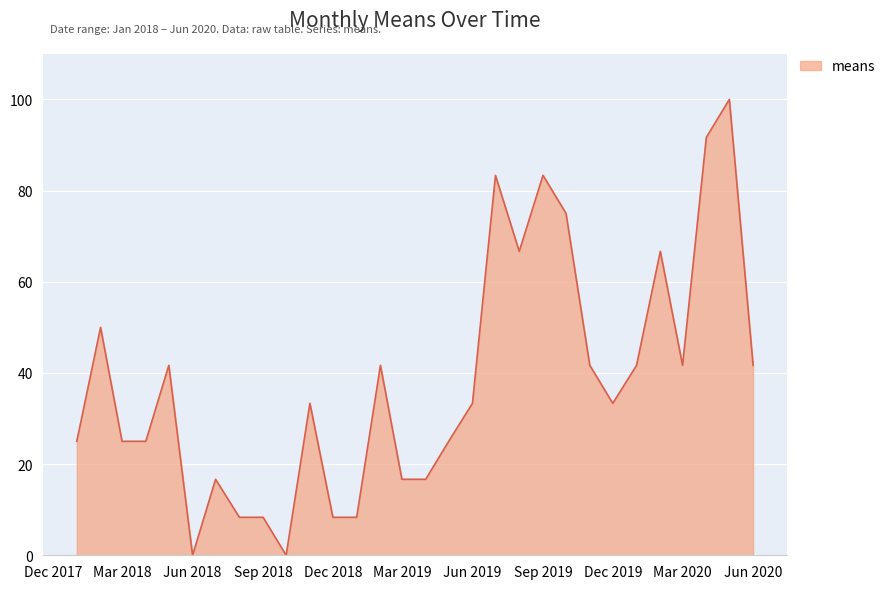

Does the chart display data point markers on the line(s)?

No